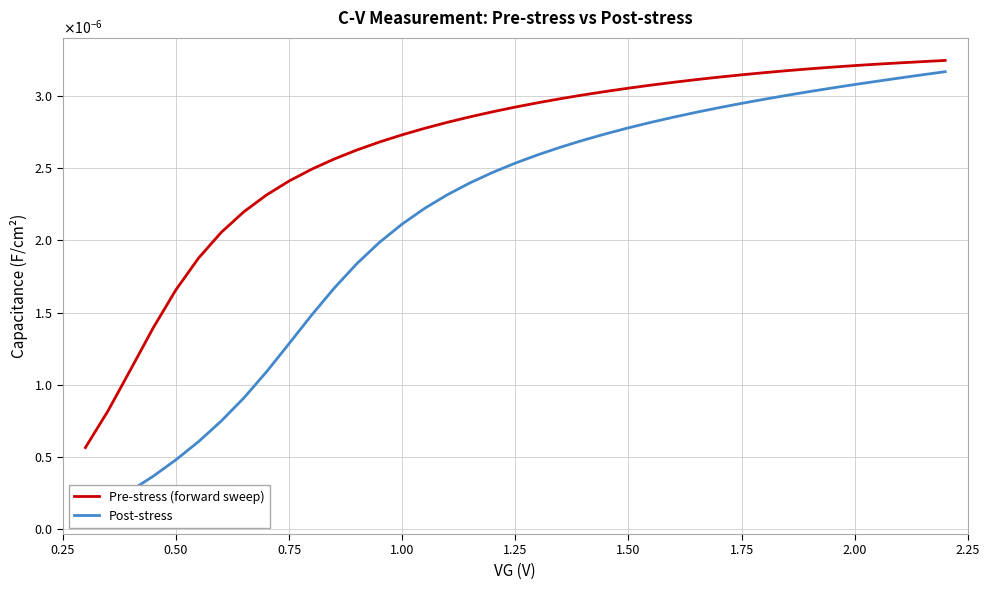

How many series are shown in this chart?

2